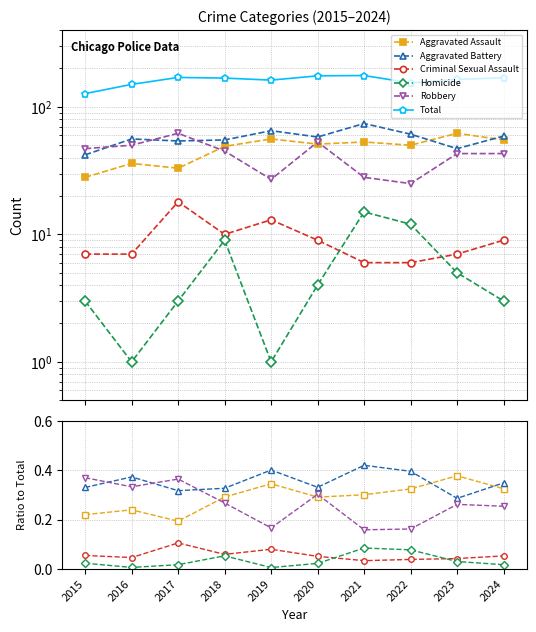

In Aggravated Battery, how many points are lower than both neighbors (excluding endpoints)?

3